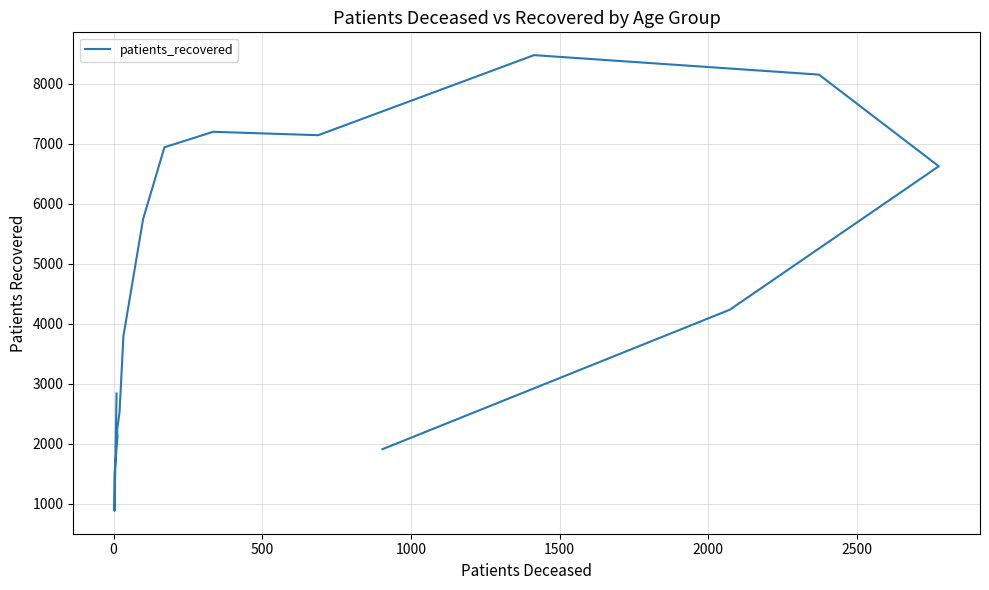

How many points are higher than both their immediate neighbors (excluding endpoints)?

2